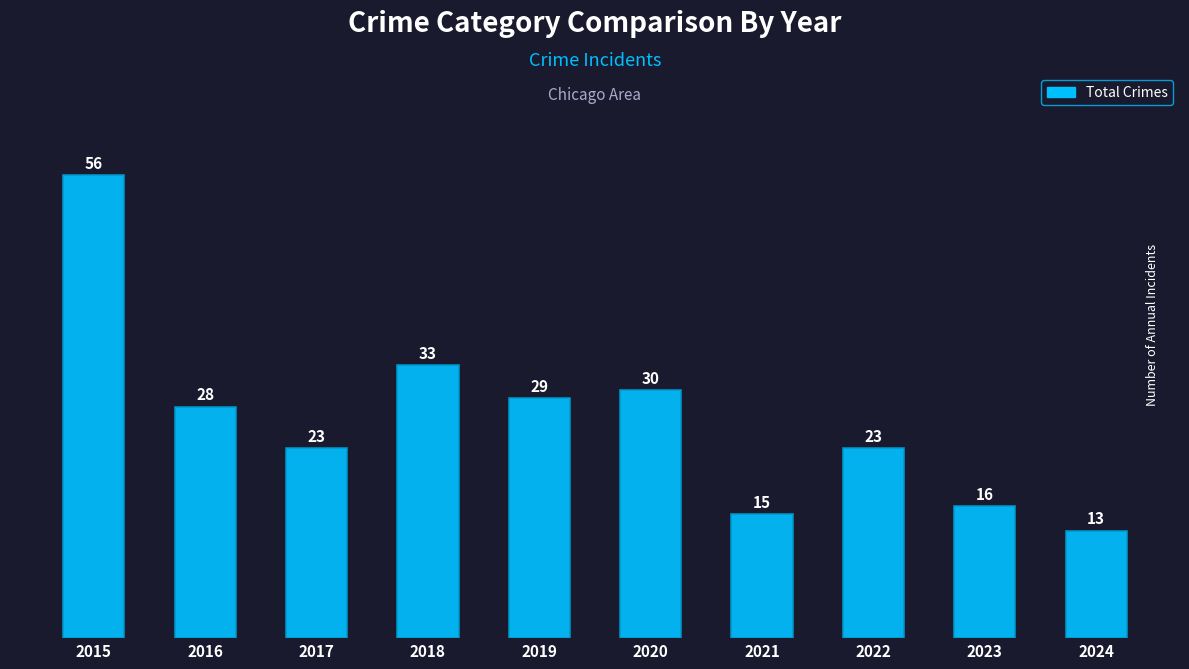

How many categories are shown in the chart?

10